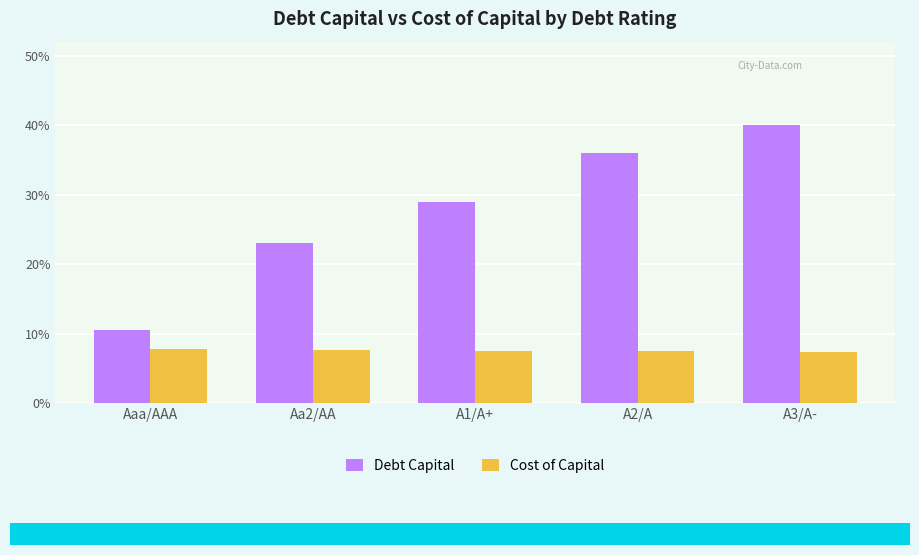

Are the bars grouped side by side (vs. stacked)?

Yes